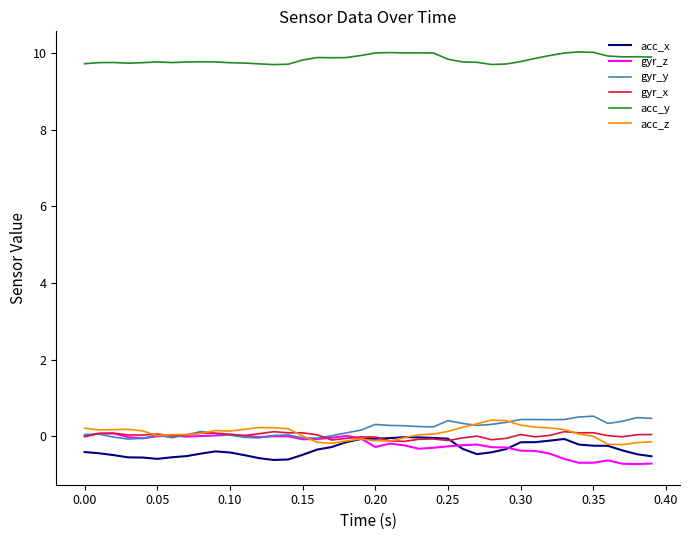

True or false: acc_y and gyr_y intersect in this chart.

False